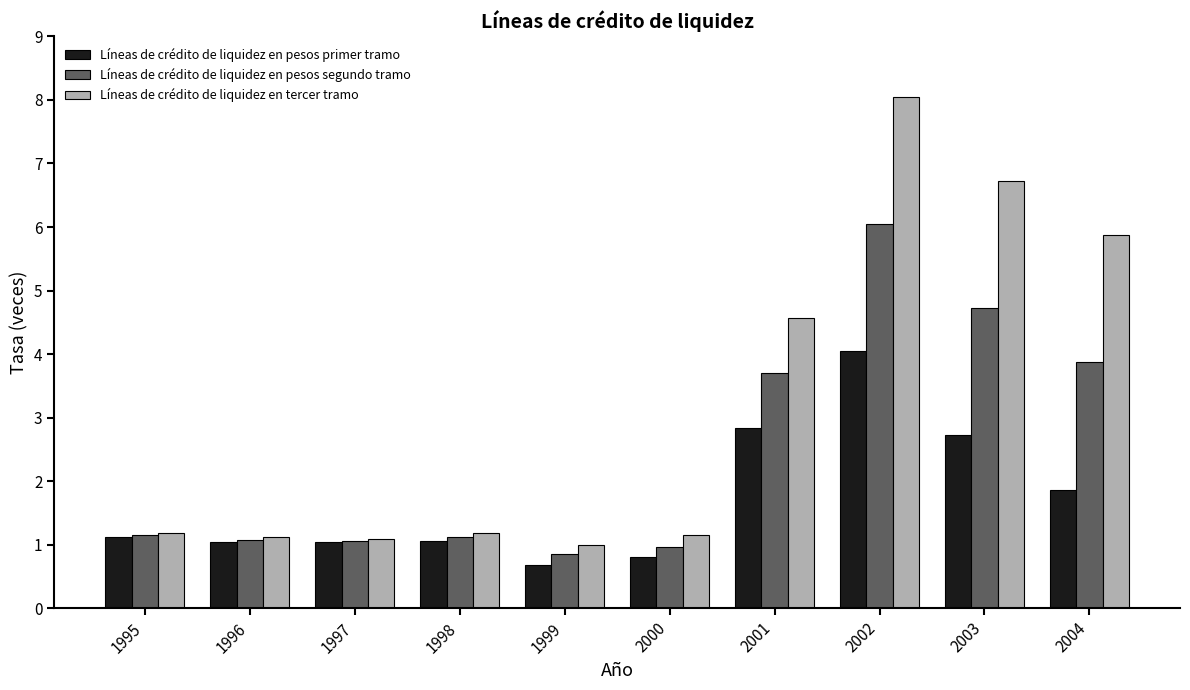

What is the average value of the Líneas de crédito de liquidez en pesos primer tramo series?

1.7